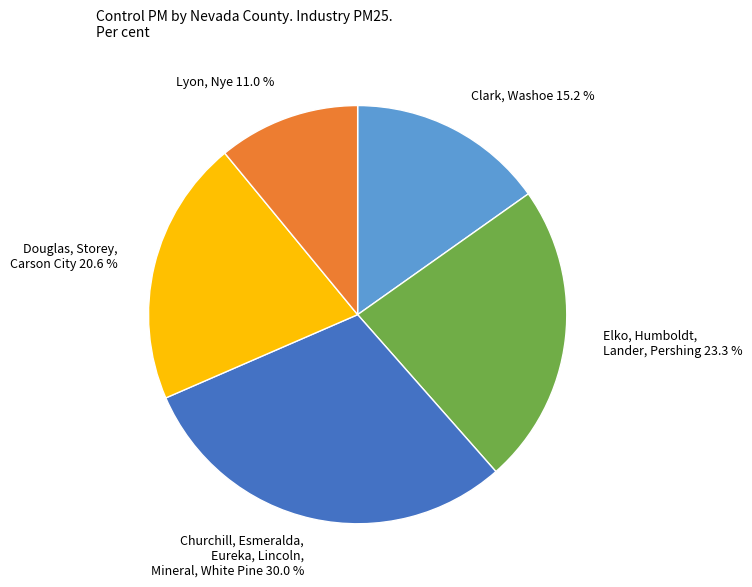

Which slice is the smallest?

Lyon, Nye 11.0 %